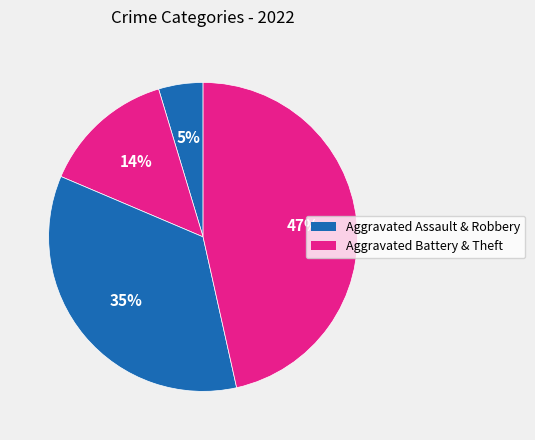

How many slices are in this pie chart?

4